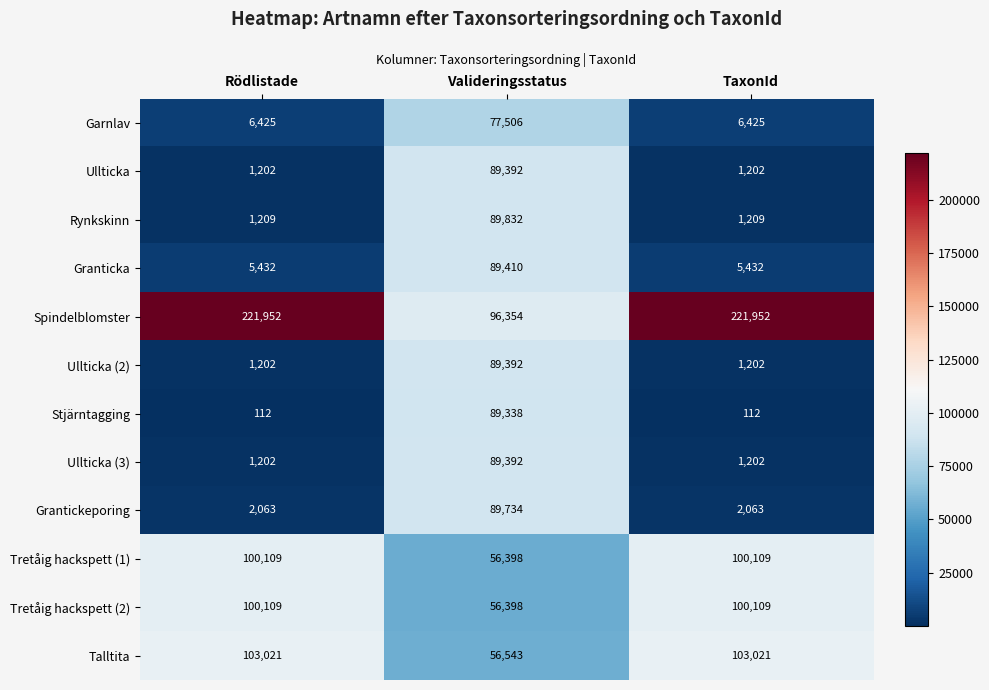

How many data points does each series have?

3